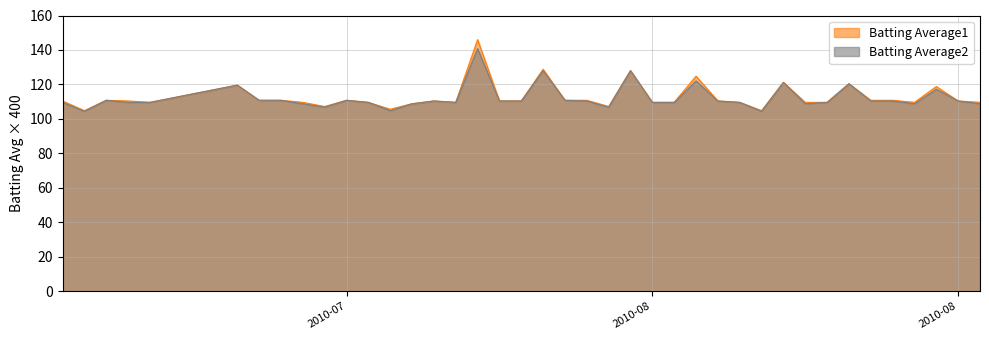

Rank the series by their maximum value, from lowest to highest.

Batting Average2, Batting Average1